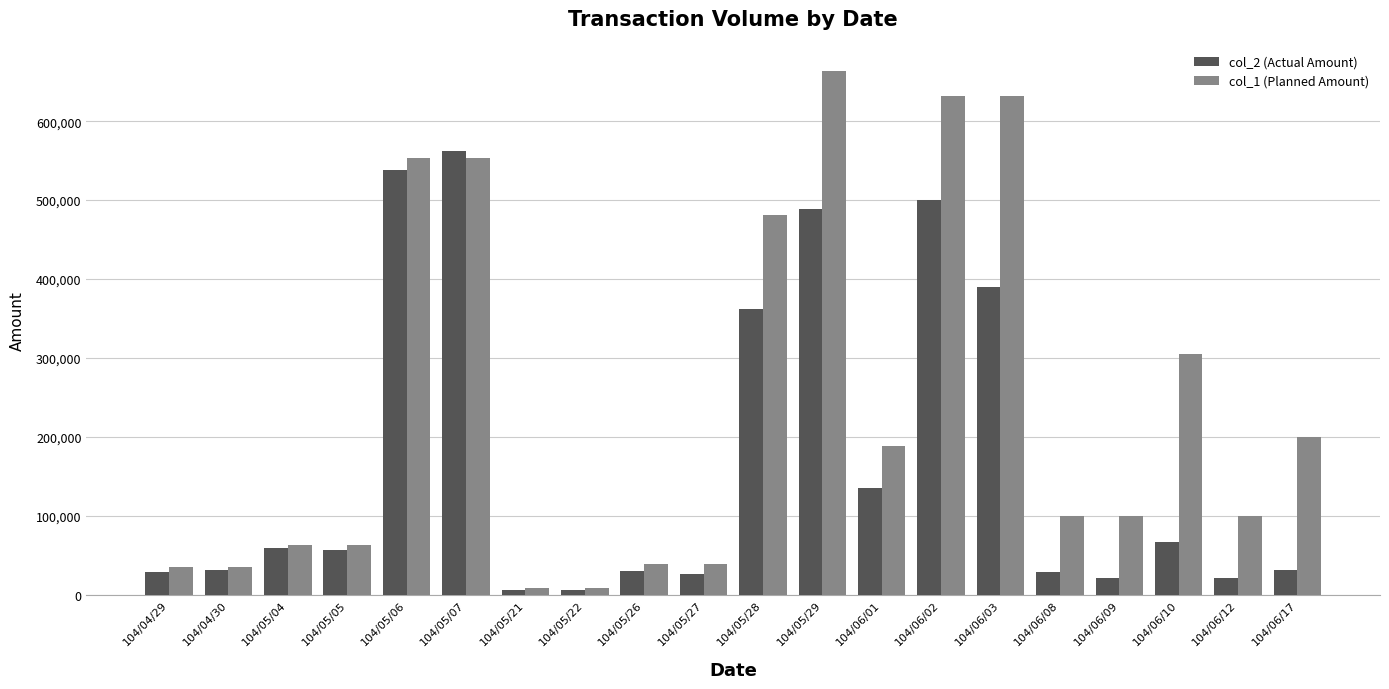

Which series has the largest range (max minus min)?

col_1 (Planned Amount)